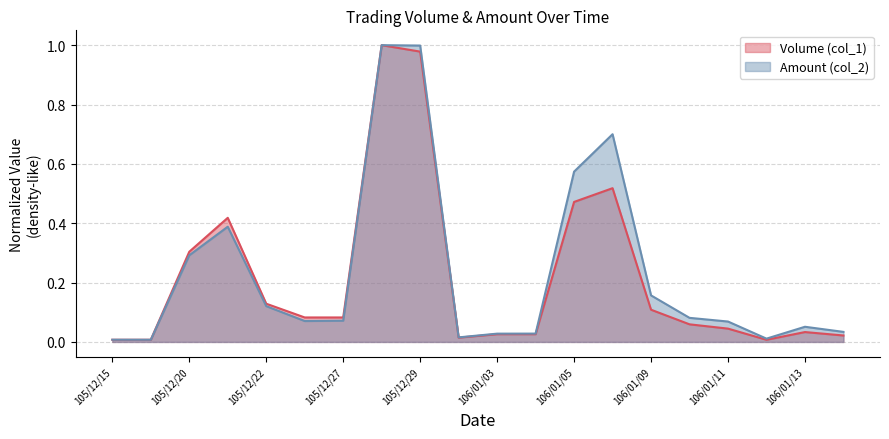

Between 106/01/06 and 106/01/11, which series saw the biggest shift?

Amount (col_2)